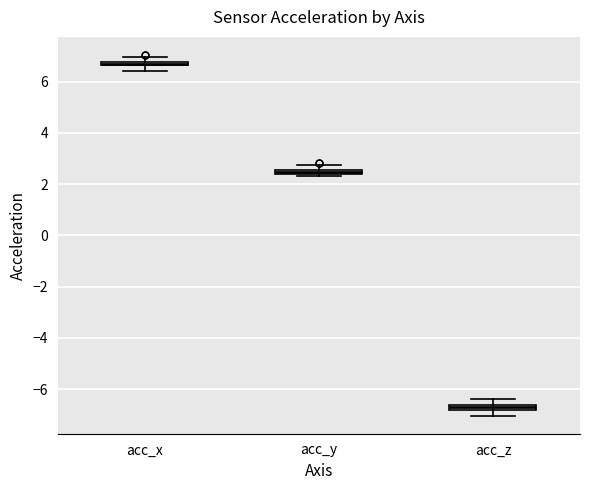

Where does the upper whisker of the box for acc_z end on the y-axis? The values are not printed on the chart, so give them approximately, as read against the axis.

-6.4